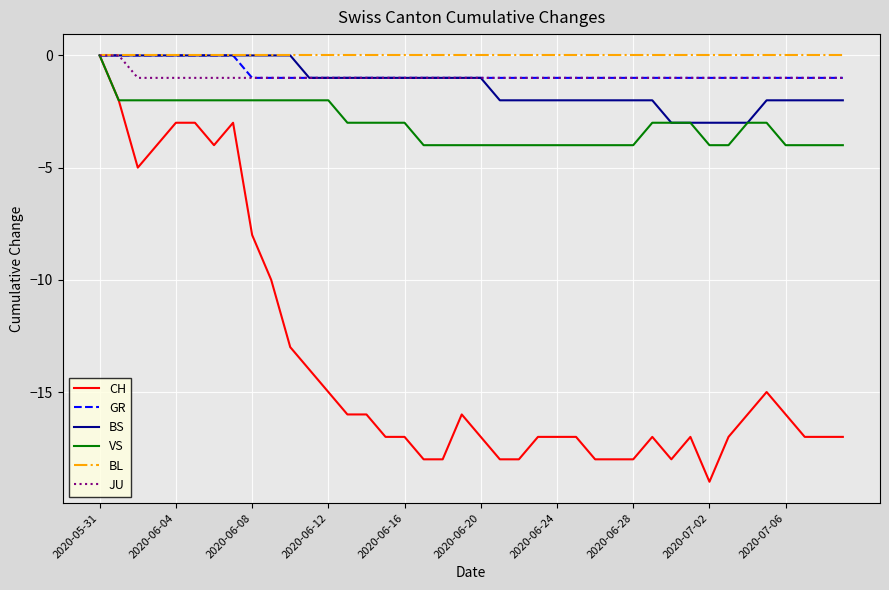

Which series has the widest spread of values?

CH